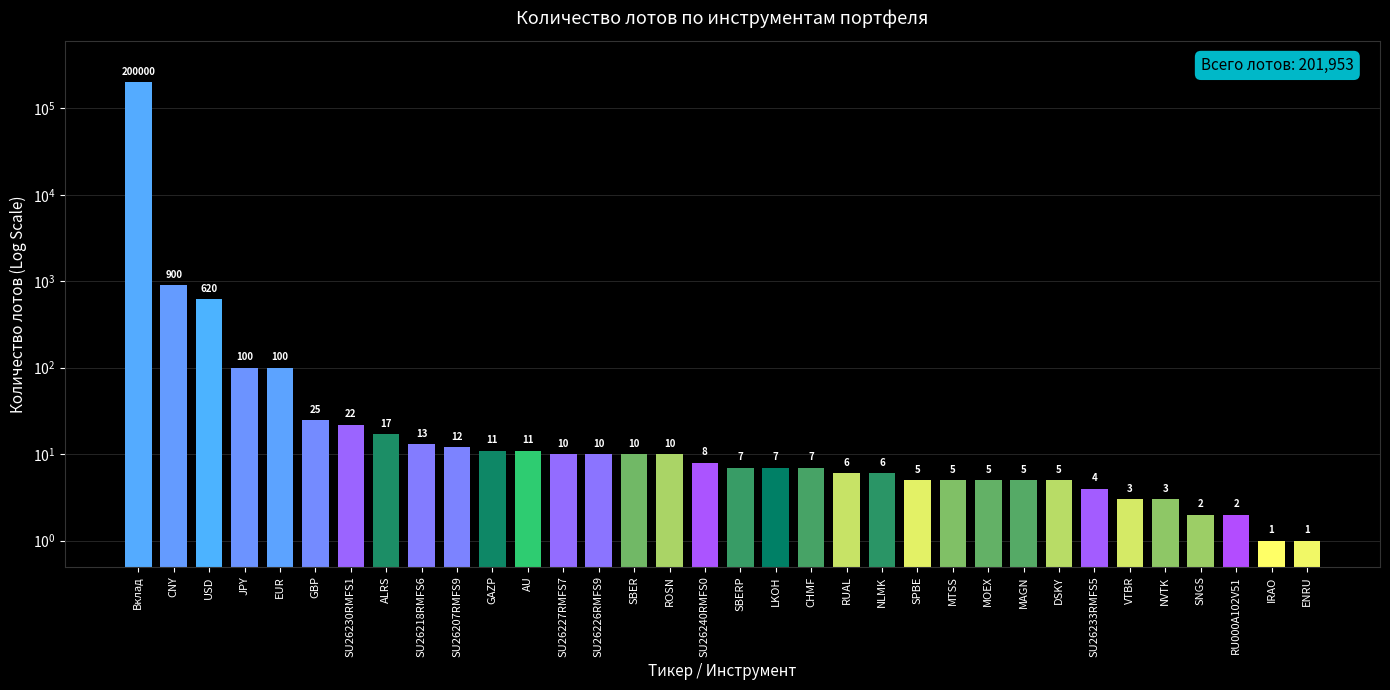

The value at VTBR is 1. True or false?

False